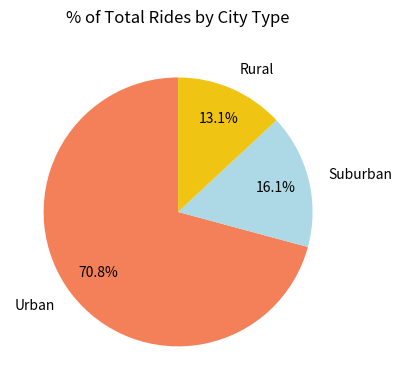

Does Urban account for over 50% of the chart?

Yes